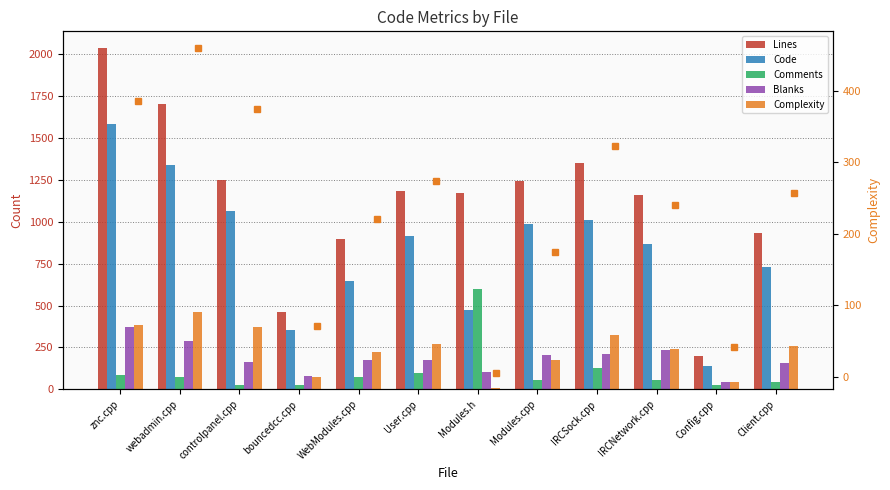

Is it true that Complexity (right) equals 257 at Client.cpp?

True